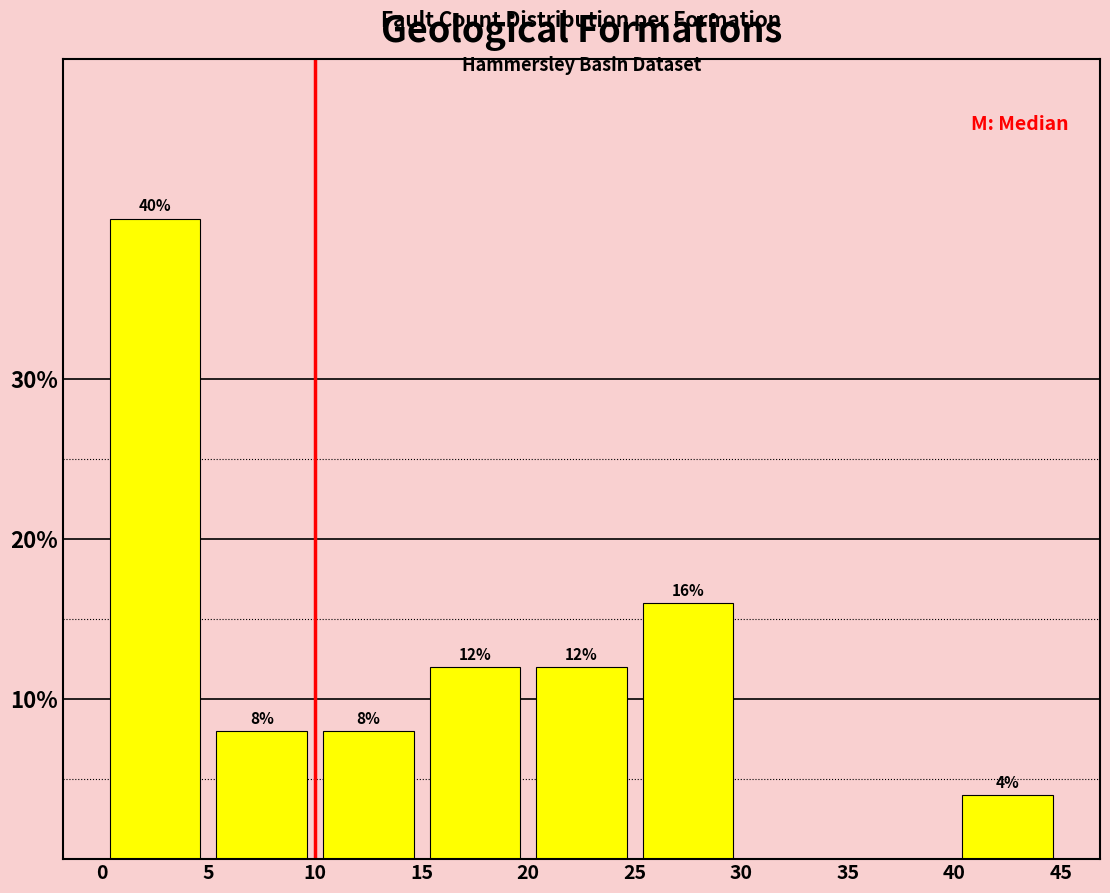

Which range on the x-axis has the tallest bar?

0 to 5